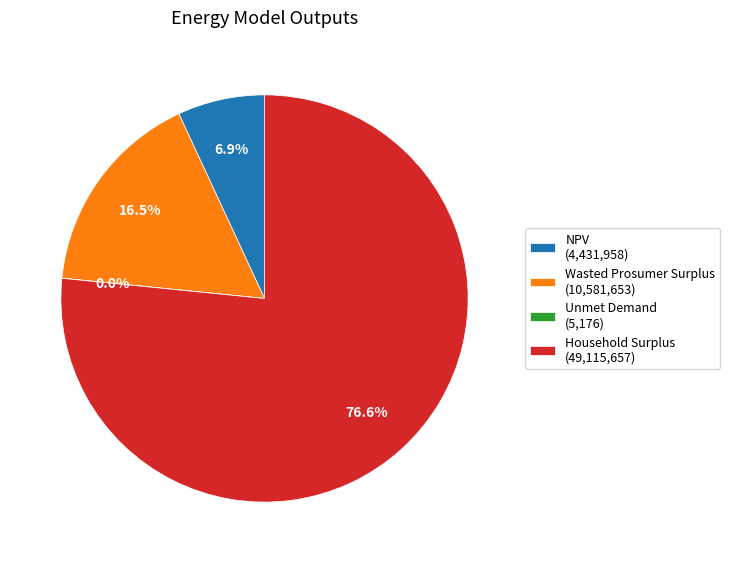

Combined, what portion of the pie is Household Surplus and Wasted Prosumer Surplus?

93.1%